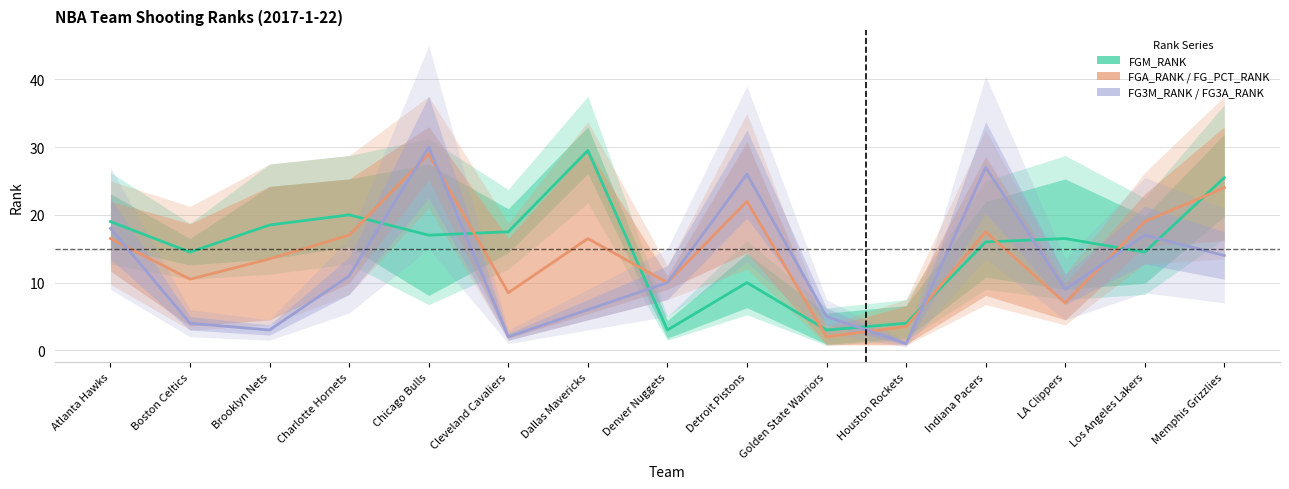

True or false: FG3M_RANK and FGA_RANK cross at least once.

True